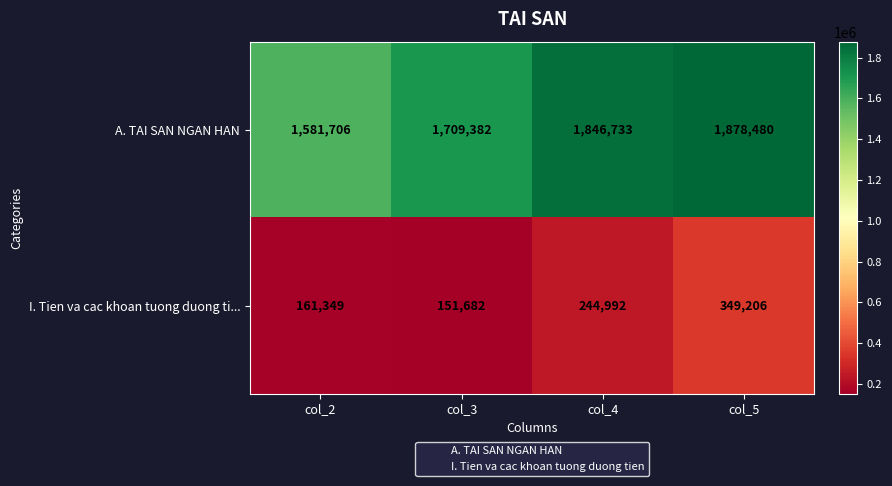

What is the difference between the A. TAI SAN NGAN HAN values at col_2 and col_3?

127676